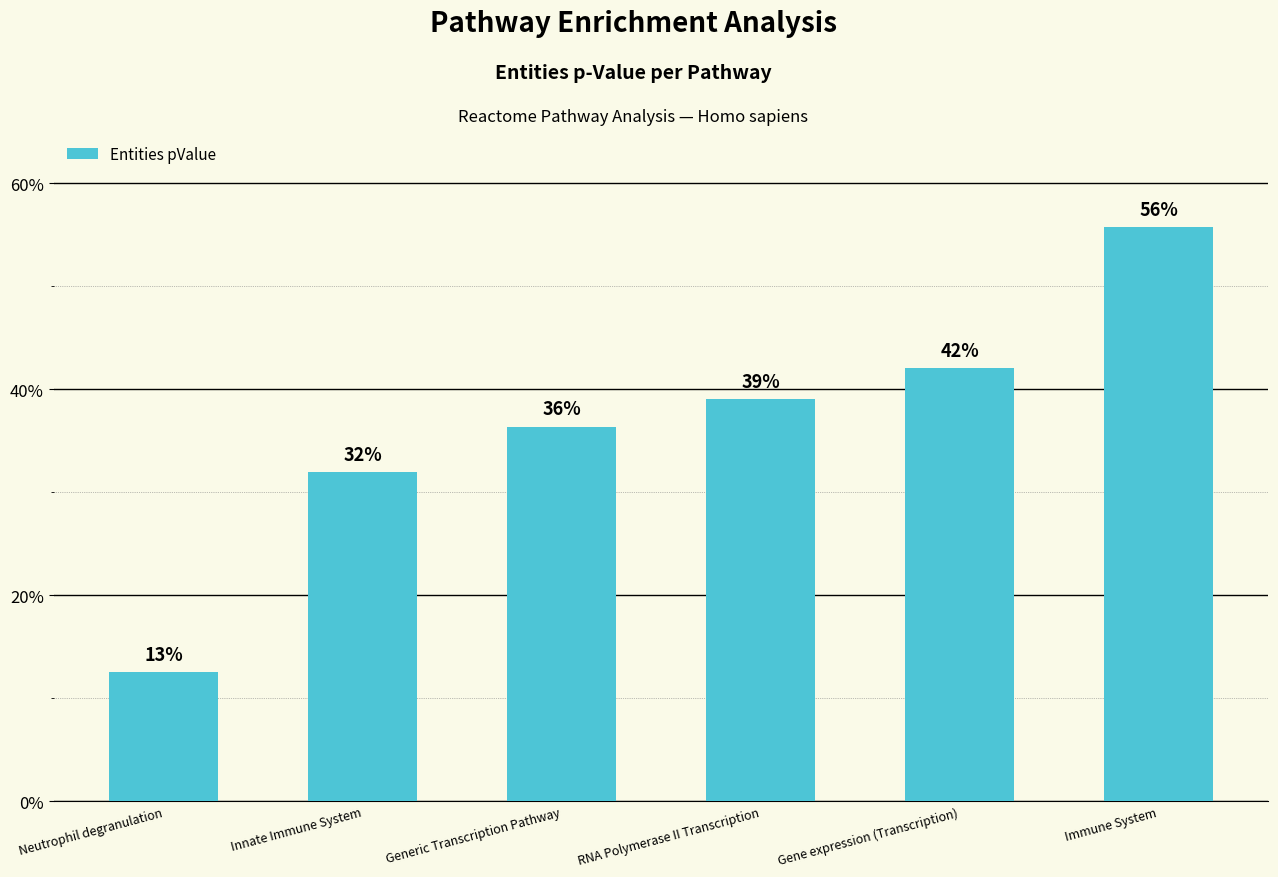

Are the bars horizontal?

No